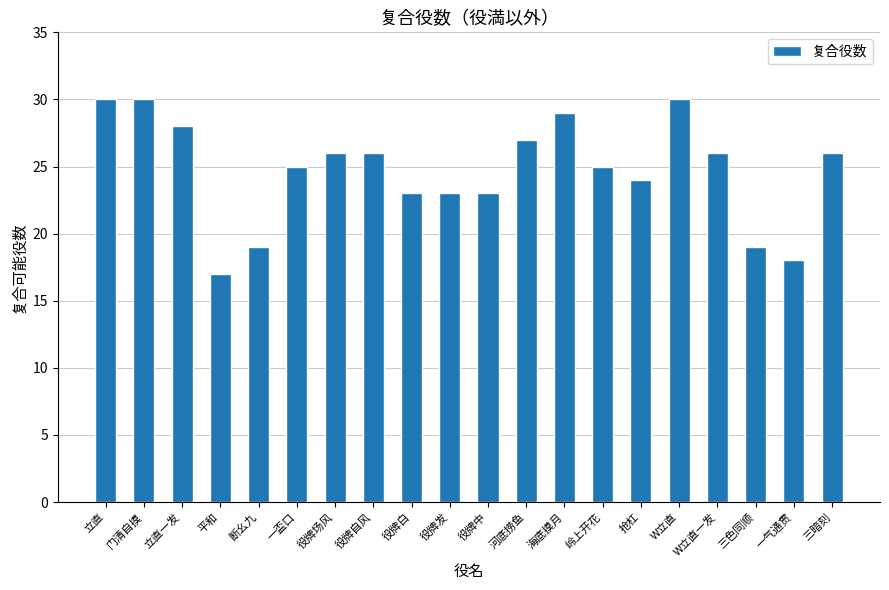

What is the maximum value shown in the chart?

30